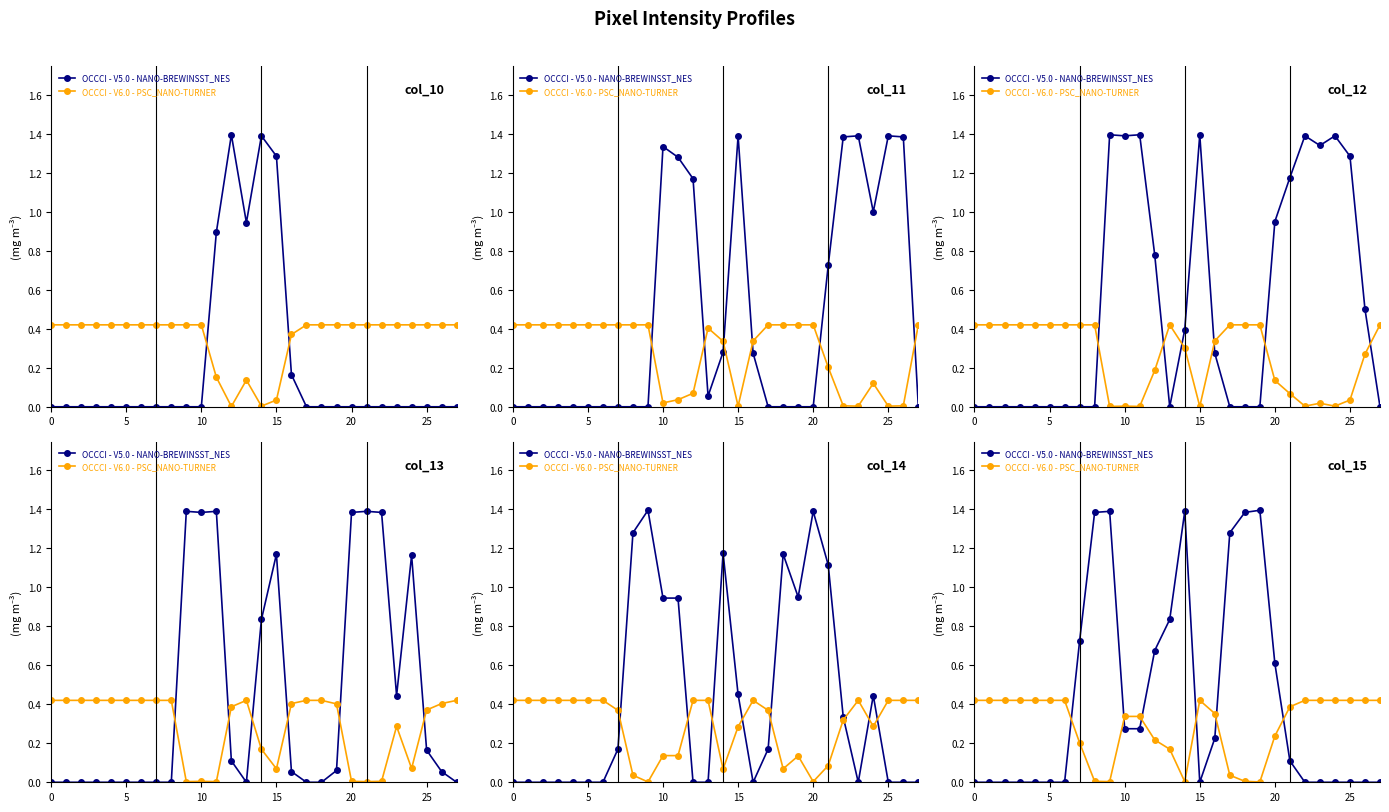

How many series are shown in this chart?

2